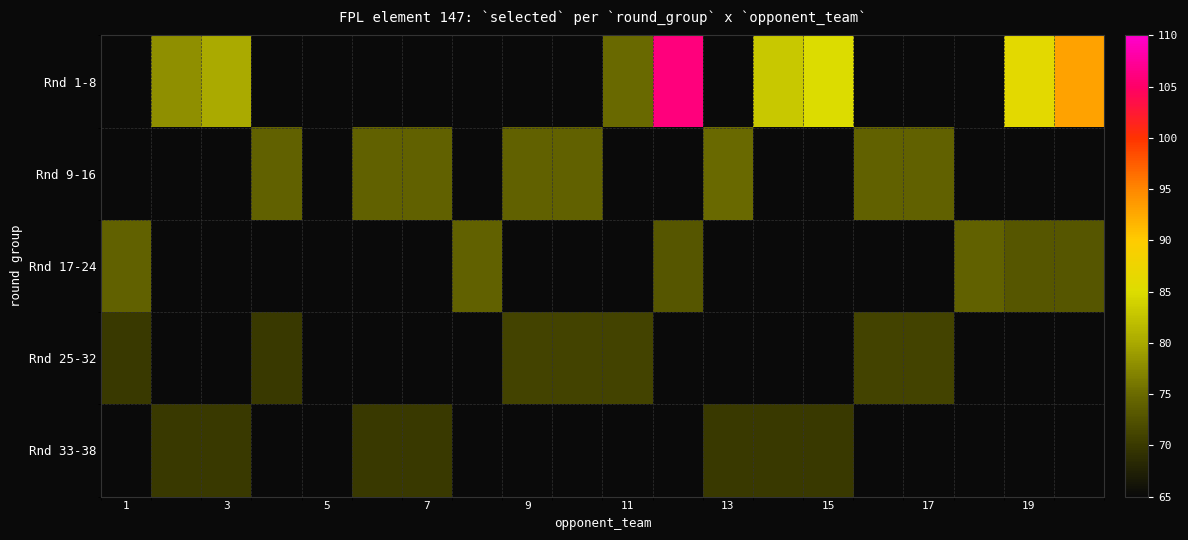

Rank the series by their maximum value, from highest to lowest.

Rnd 1-8, Rnd 9-16, Rnd 17-24, Rnd 25-32, Rnd 33-38